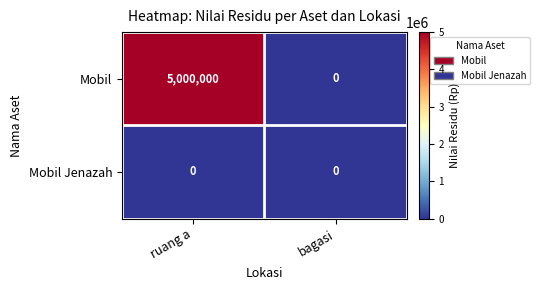

At which category is the sum across all series the highest?

ruang a